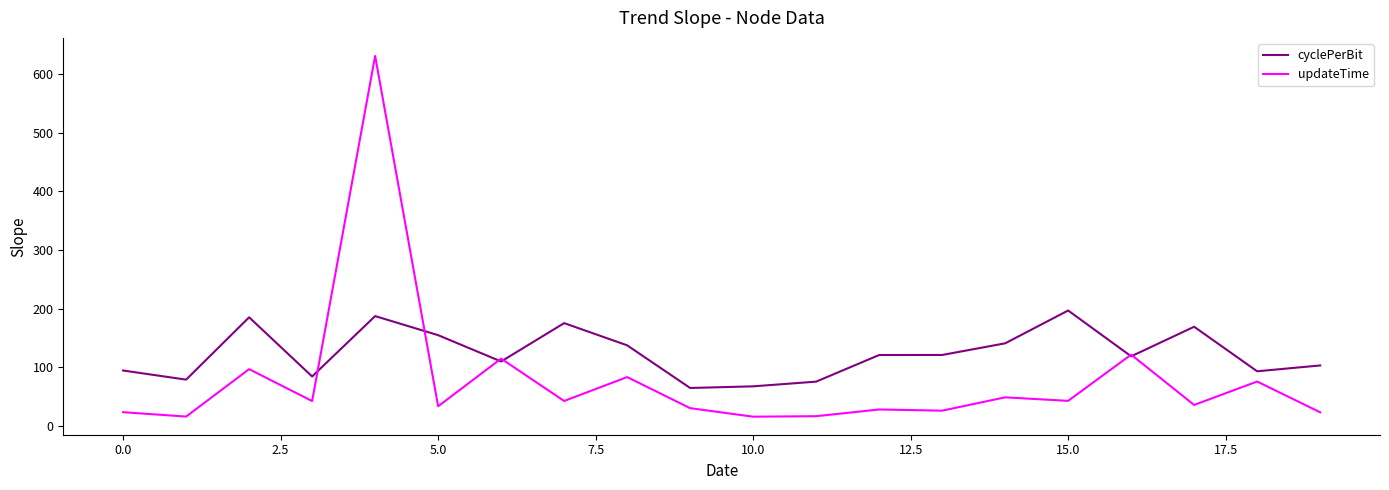

Which series has the widest spread of values?

updateTime